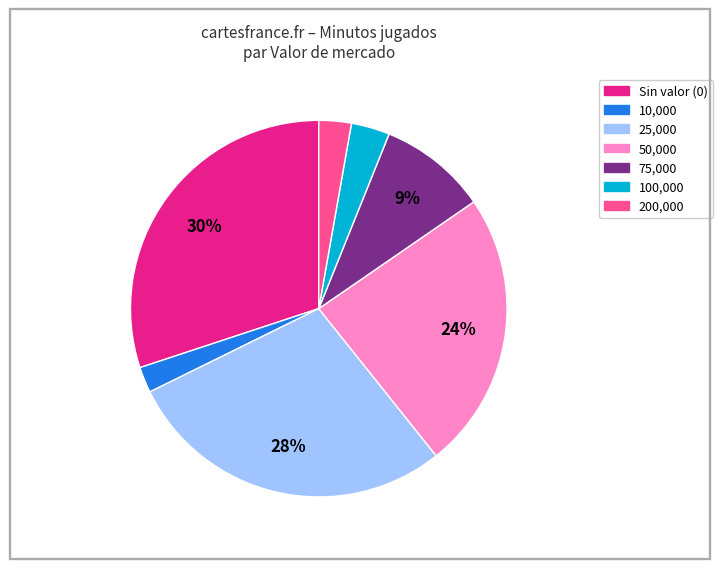

Is there a majority slice in this chart?

No